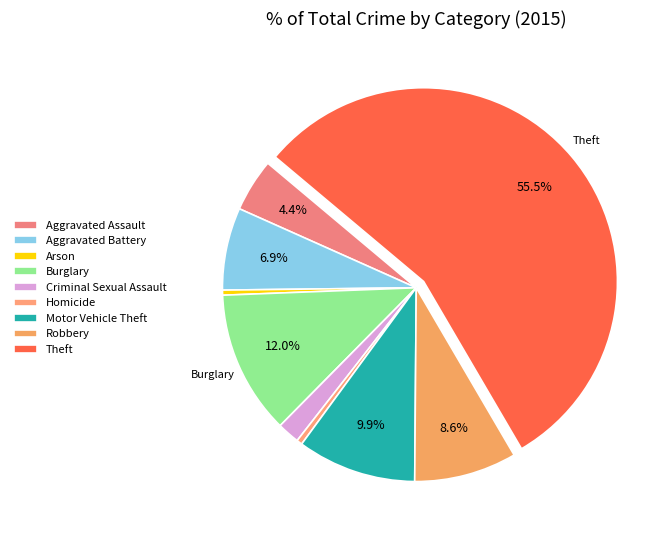

Between Motor Vehicle Theft and Theft, which is larger?

Theft